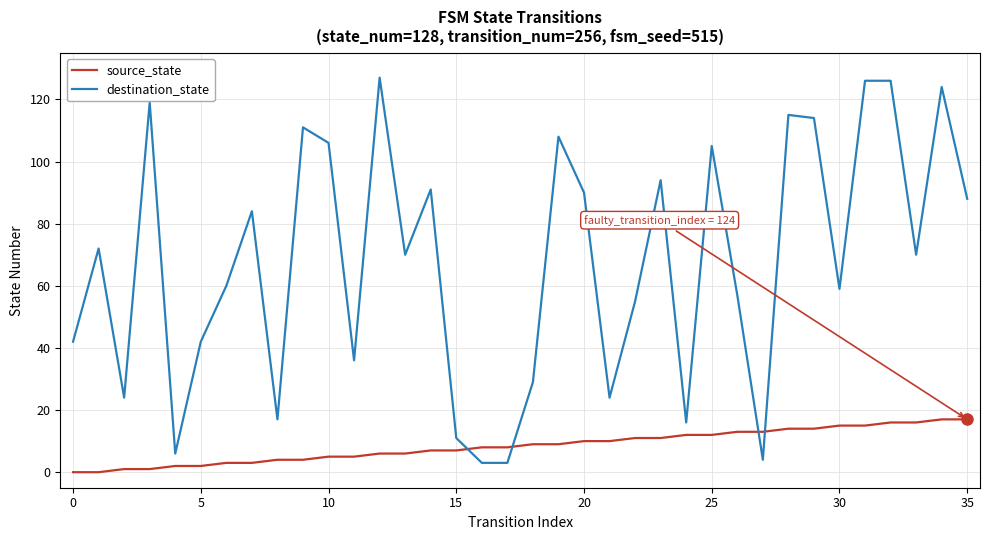

What is the maximum value for source_state?

17